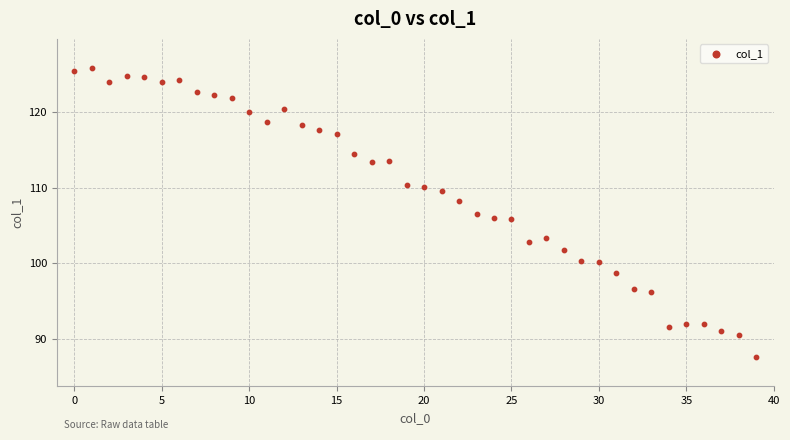

What is the range of Y values (max minus min)?

38.4